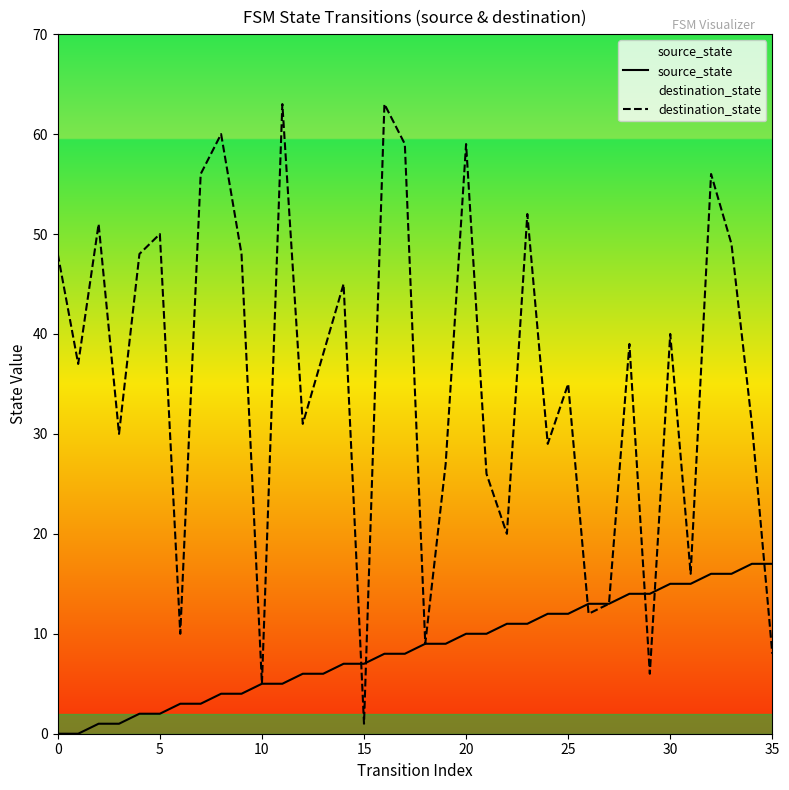

What are all the series names shown in the legend?

source_state, destination_state